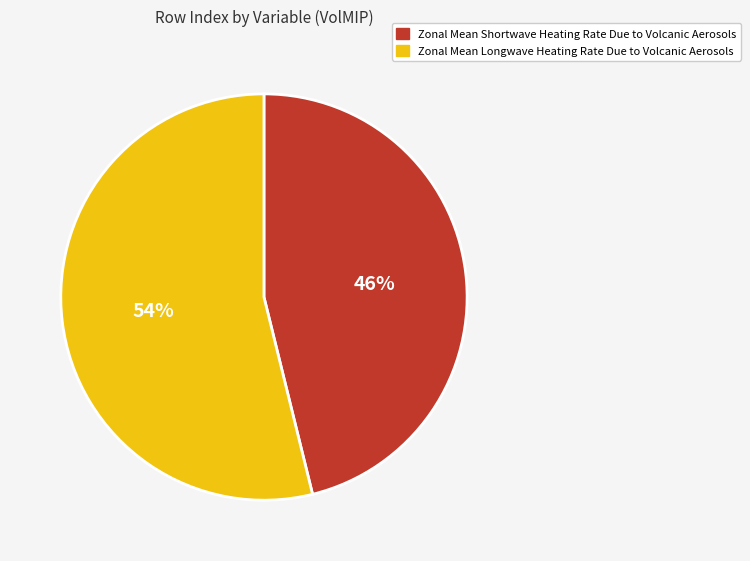

What percentage is the Zonal Mean Shortwave Heating Rate Due to Volcanic Aerosols slice, to the nearest percent?

46%